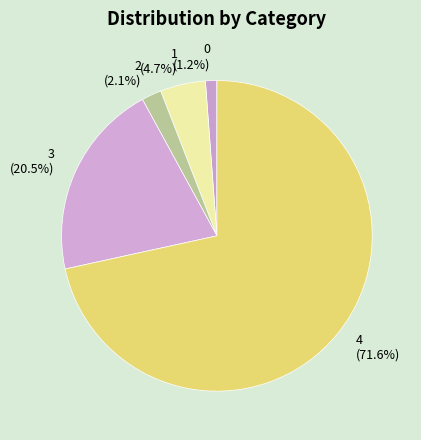

What is the largest slice in the pie chart?

4